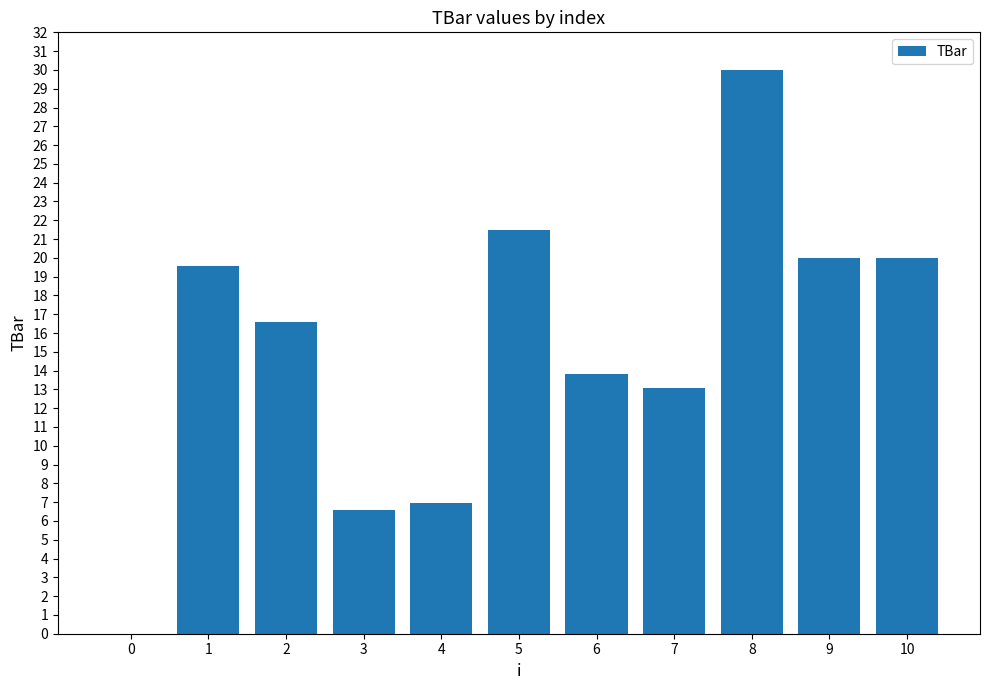

What is the sum of the values at 0 and 6?

13.8